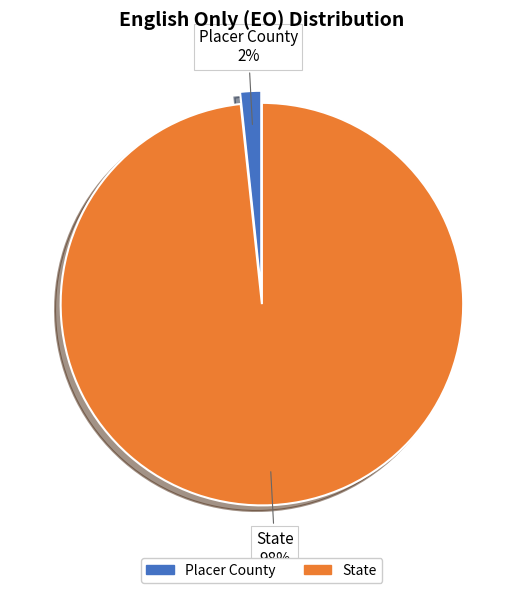

True or false: State accounts for 98% of the total.

True